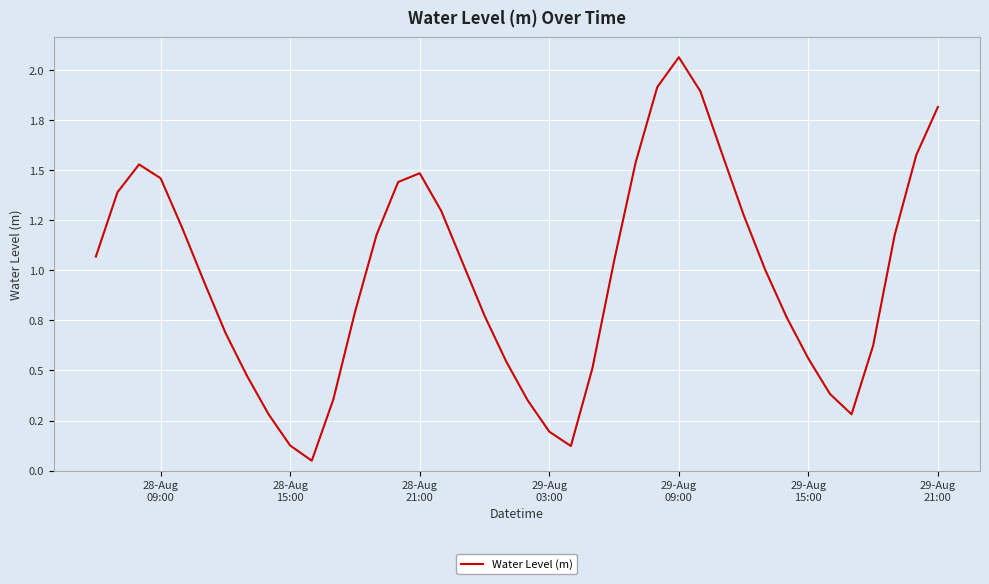

Does the chart have visible grid lines?

Yes